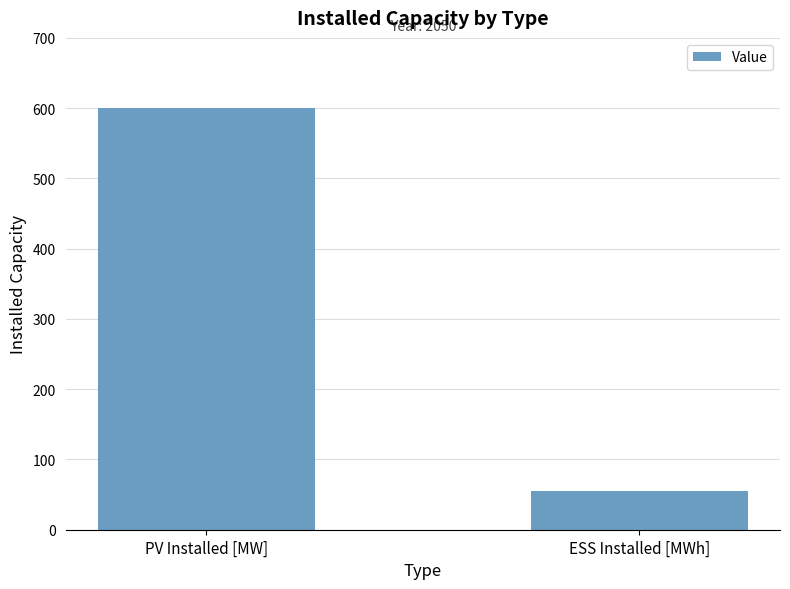

What is the ratio of the value at PV Installed [MW] to the value at ESS Installed [MWh]?

10.9